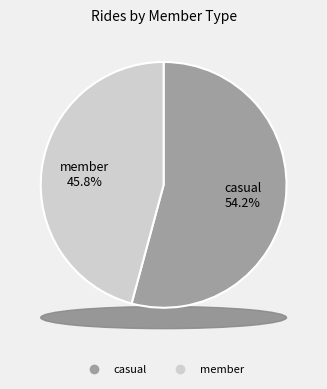

Is it true that casual is 47% of the pie?

False